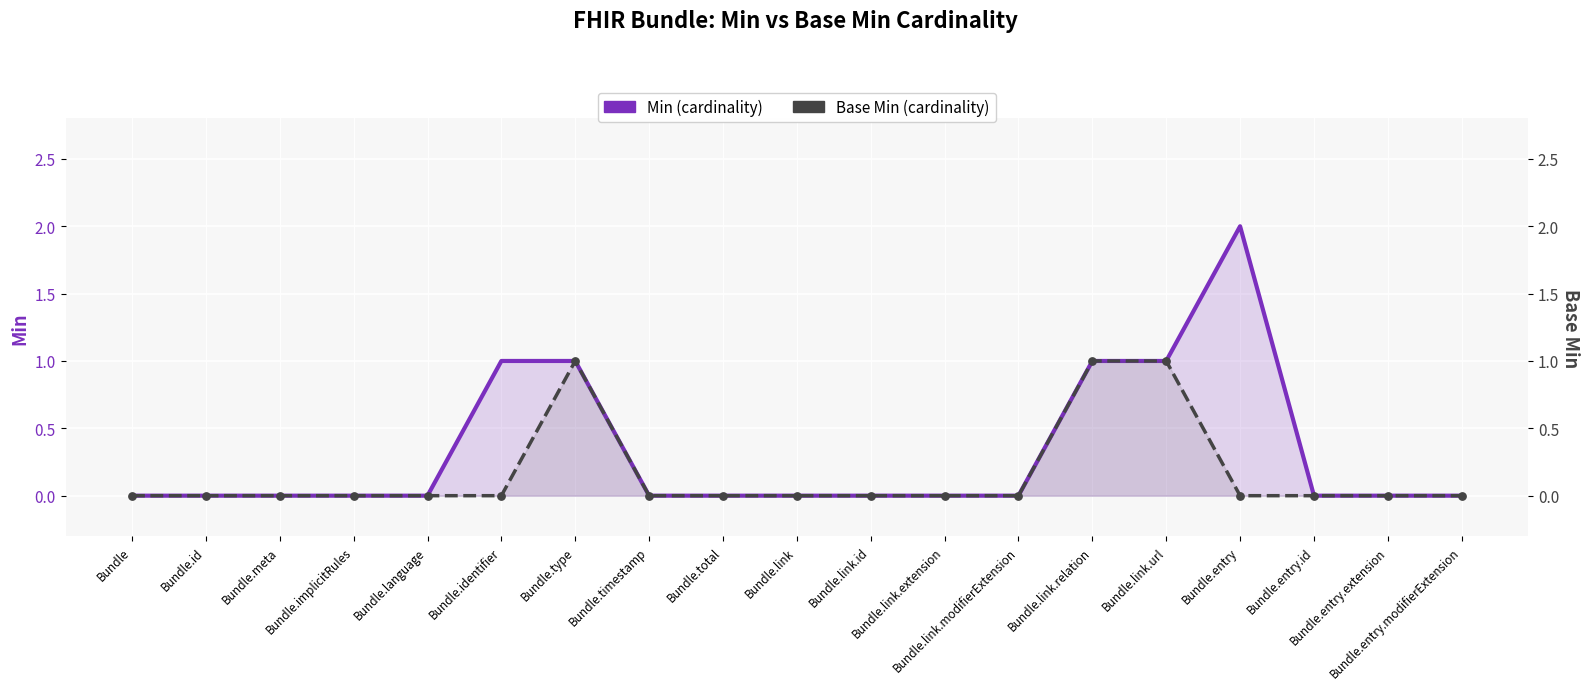

Which series has the largest Y range (max minus min)?

Min (cardinality)